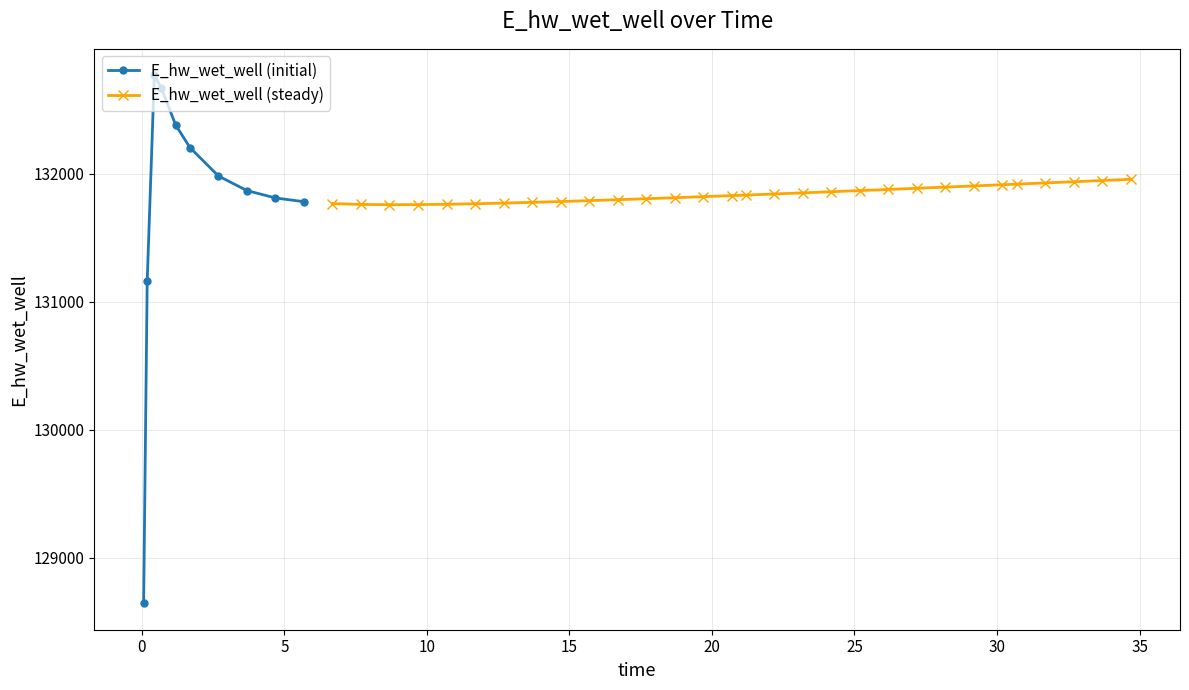

List the labels in order of value, largest first.

2, 3, 4, 5, 6, 39, 38, 37, 36, 35, 34, 33, 32, 31, 30, 29, 7, 28, 27, 26, 25, 24, 23, 22, 8, 21, 20, 19, 18, 9, 17, 16, 10, 15, 14, 11, 13, 12, 1, 0